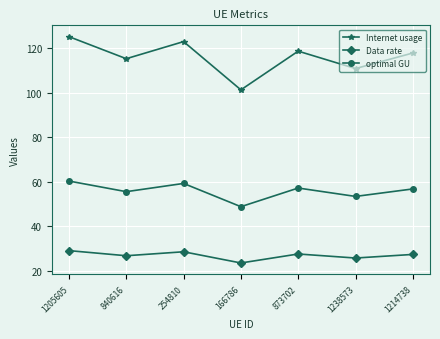

Does the chart have visible grid lines?

Yes